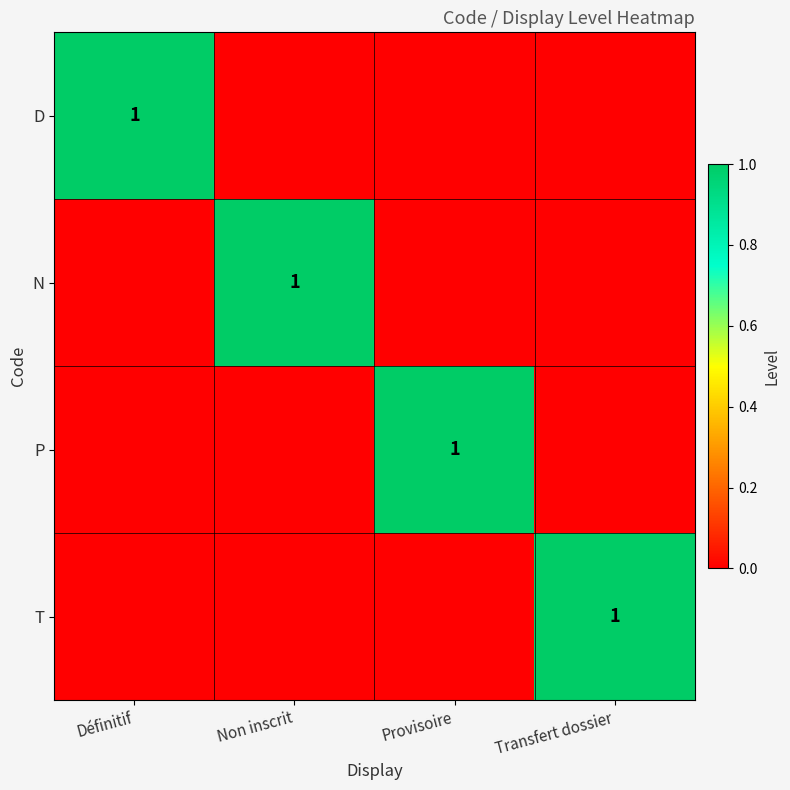

How many values in T are above zero?

1